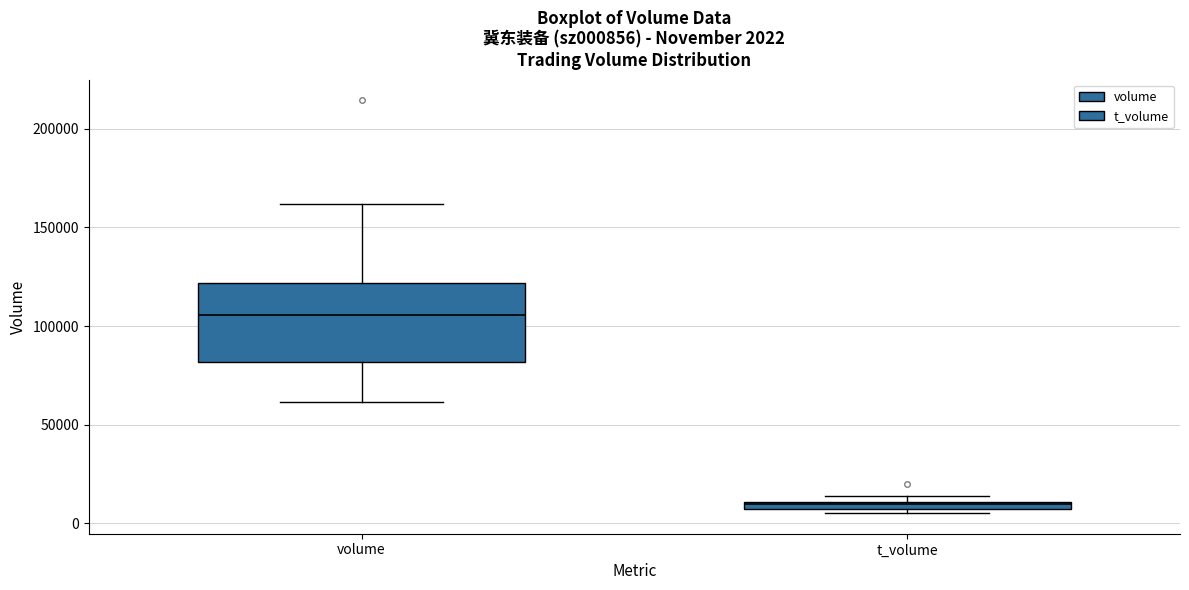

Which box is the tallest, from its lower edge to its upper edge?

volume